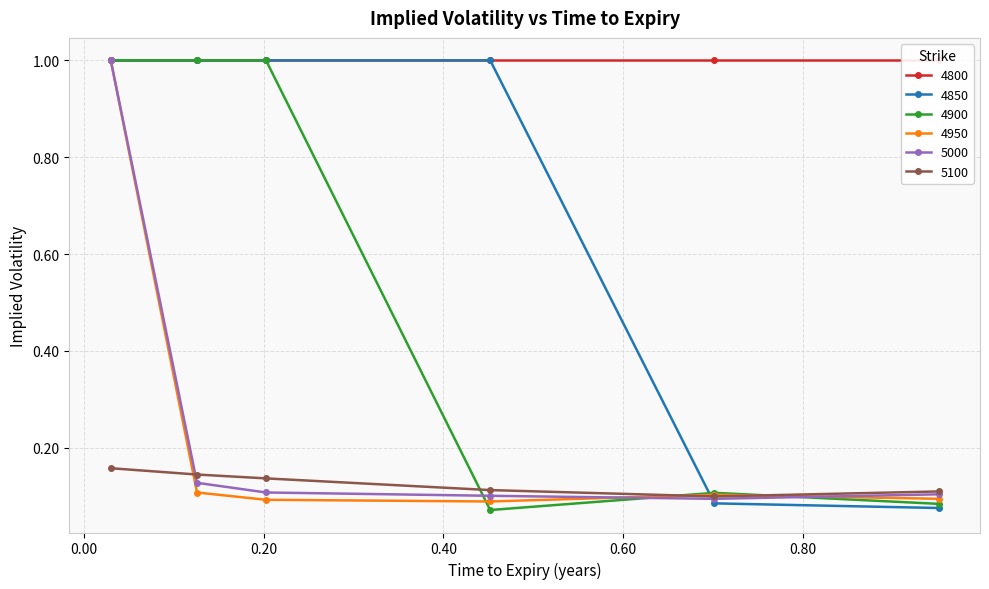

How many data points in 4850 are less than 1?

2